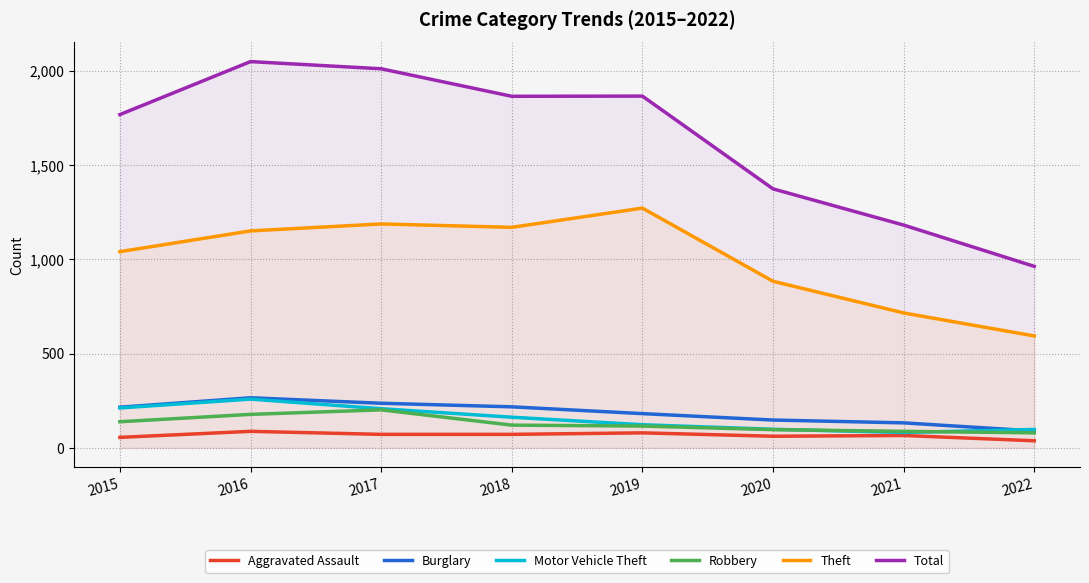

True or false: Theft and Total cross at least once.

False